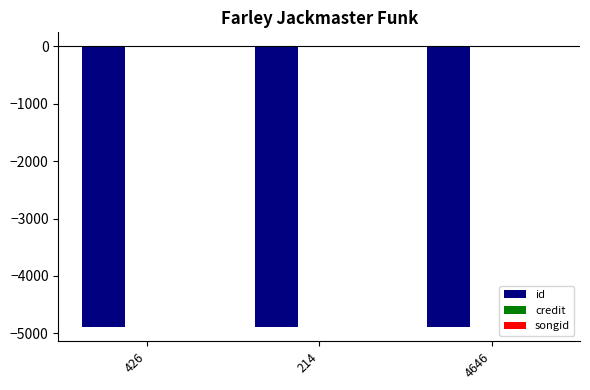

Count the number of categories in the chart.

3